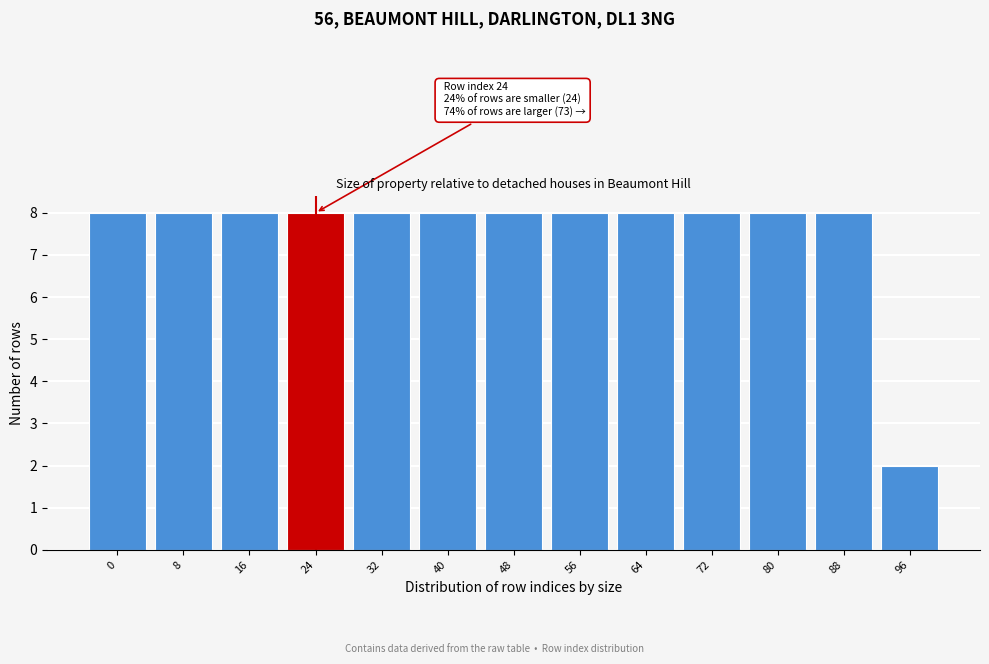

Reading left to right, what are all the values shown in this chart?

8	8	8	8	8	8	8	8	8	8	8	8	2